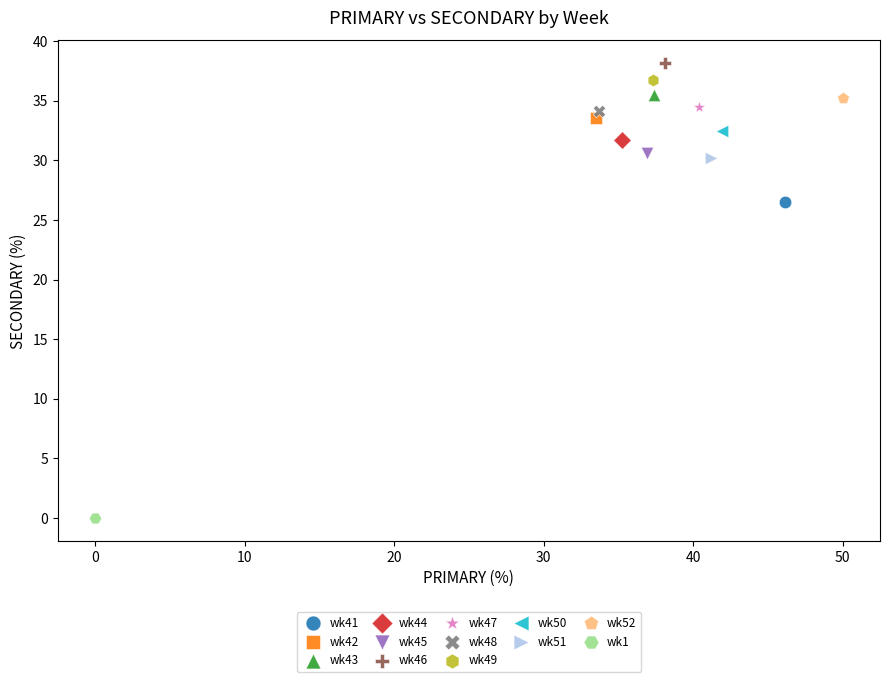

Which series contains the lowest Y value?

wk1